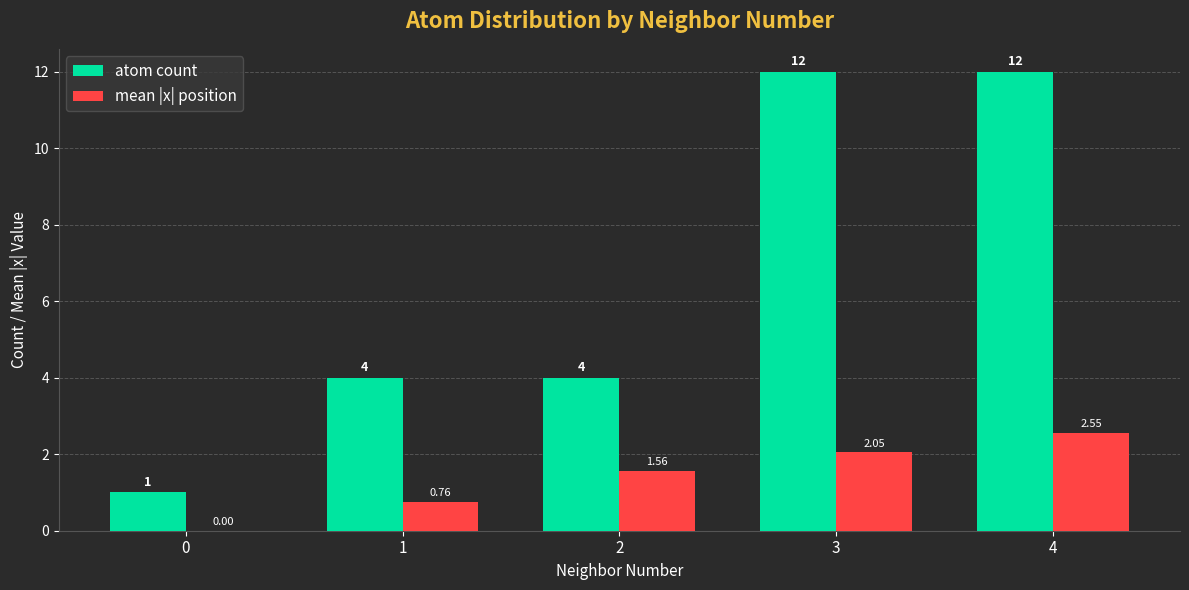

At which category is the sum across all series the highest?

4